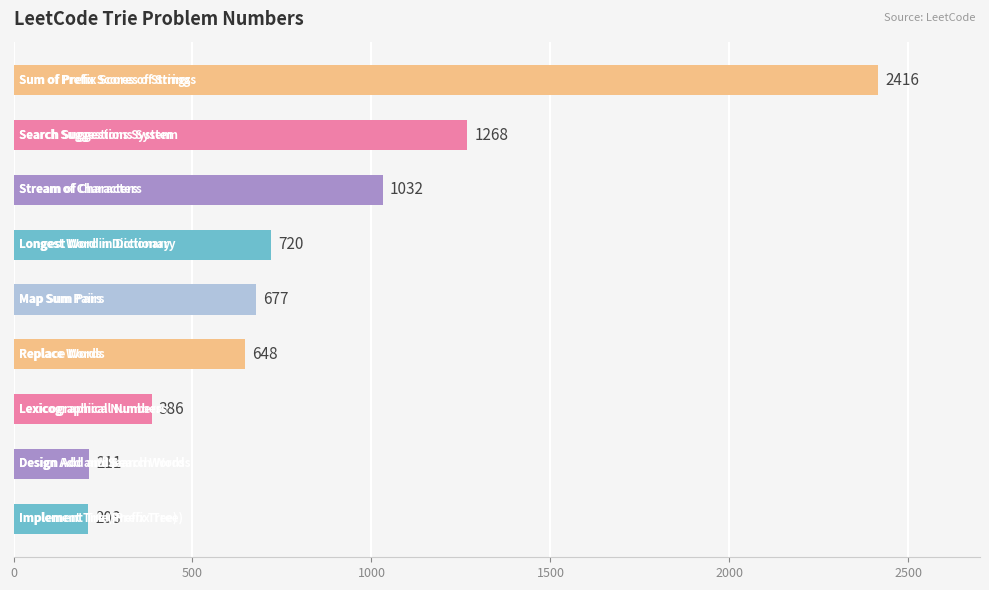

Does the chart contain any negative values?

No